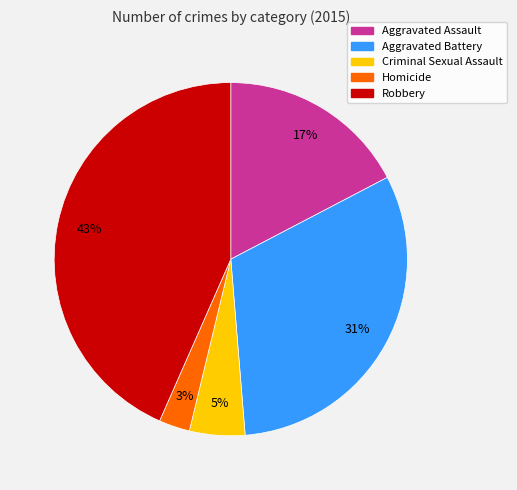

What percentage is the Robbery slice, to the nearest percent?

43%